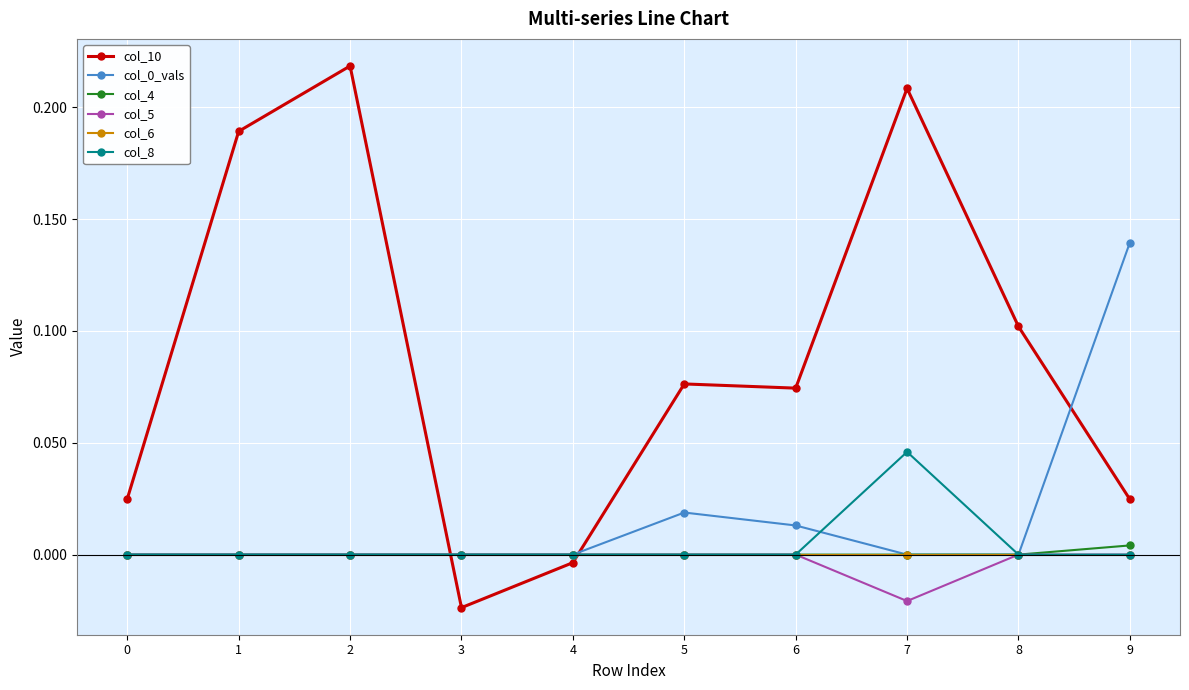

How many positive values does the col_10 series have?

8